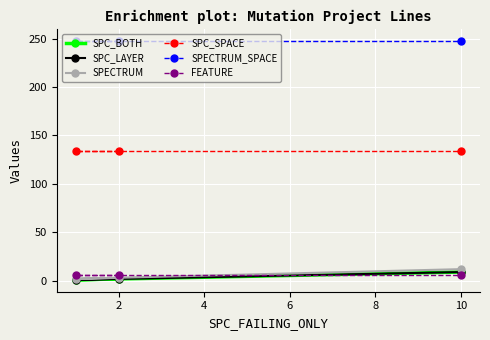

What is the smallest value displayed?

1